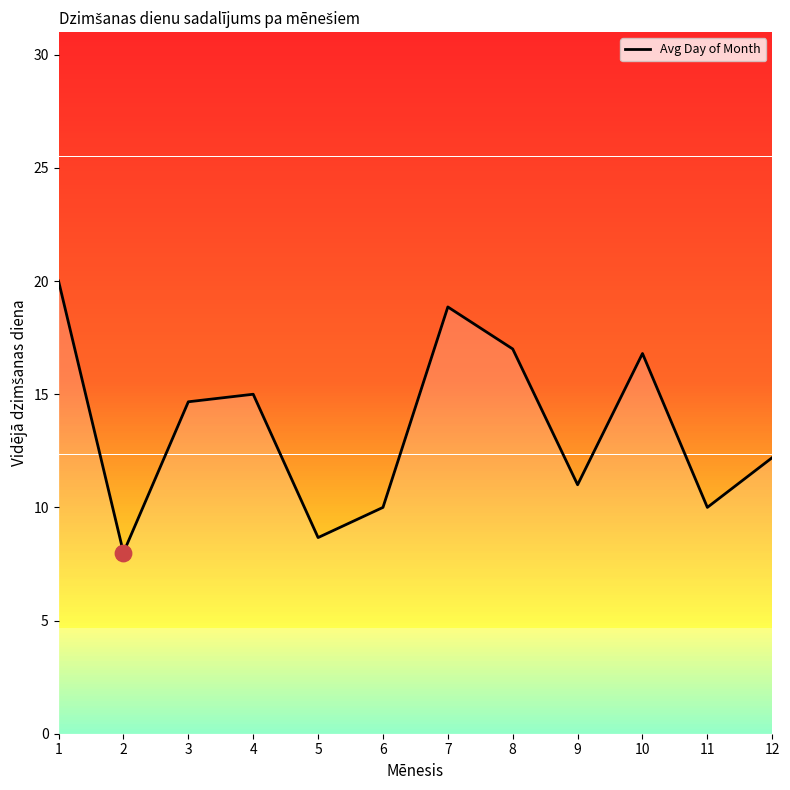

Between 8 and 11, which is larger?

8